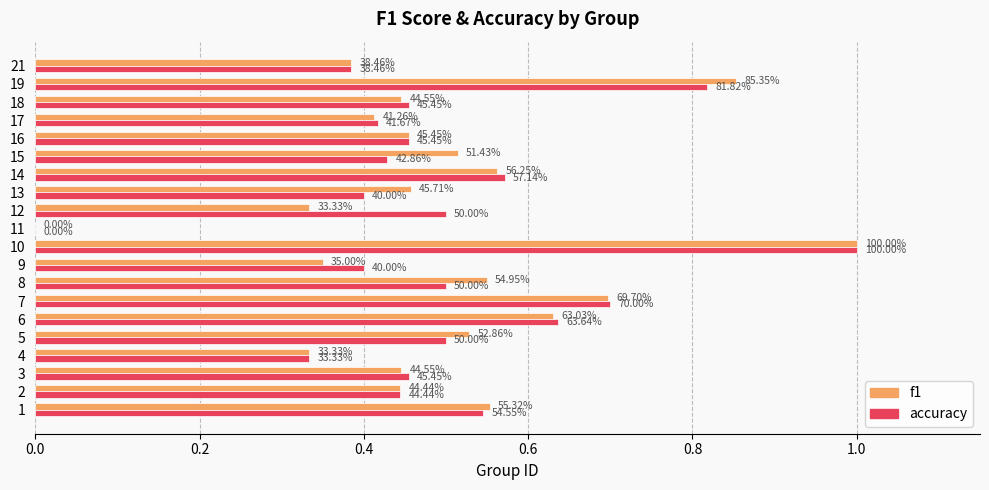

At how many categories does at least one series exceed 0?

19